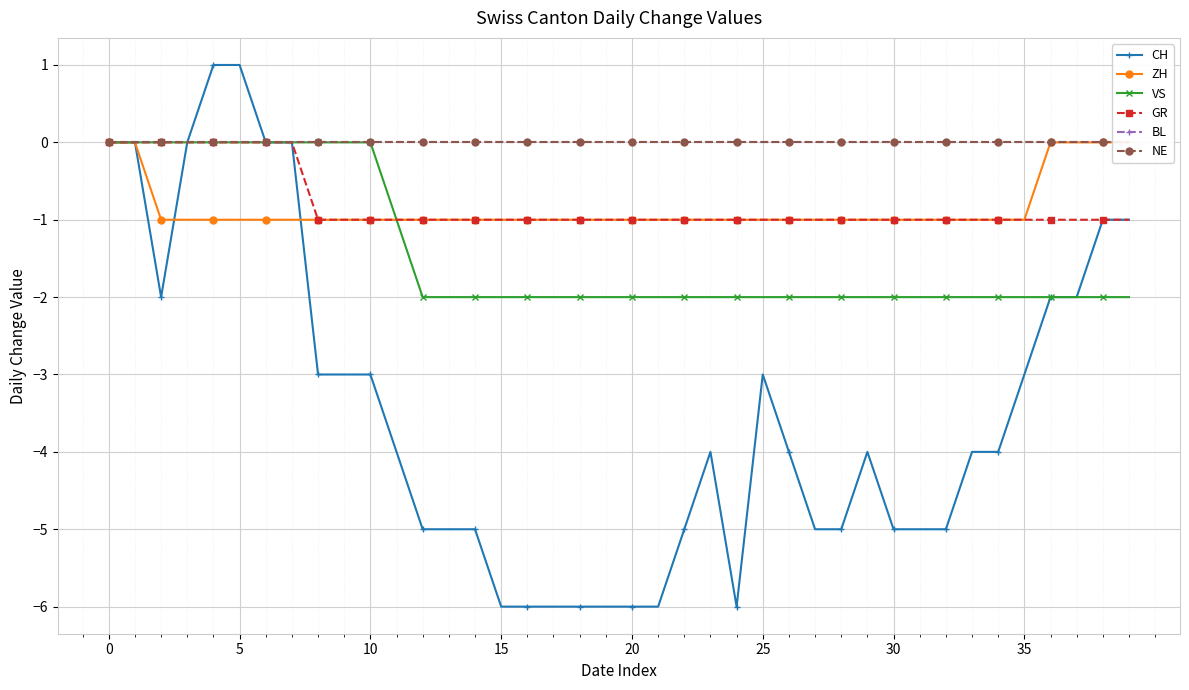

How many data points does each series have?

40